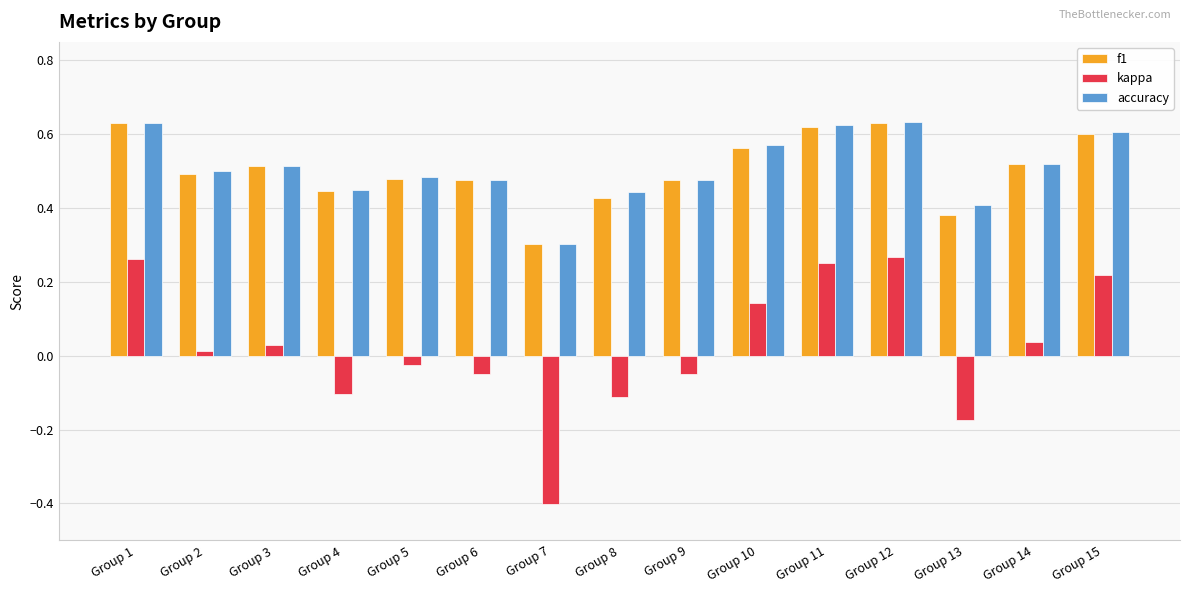

What are all the series names shown in the legend?

f1, kappa, accuracy